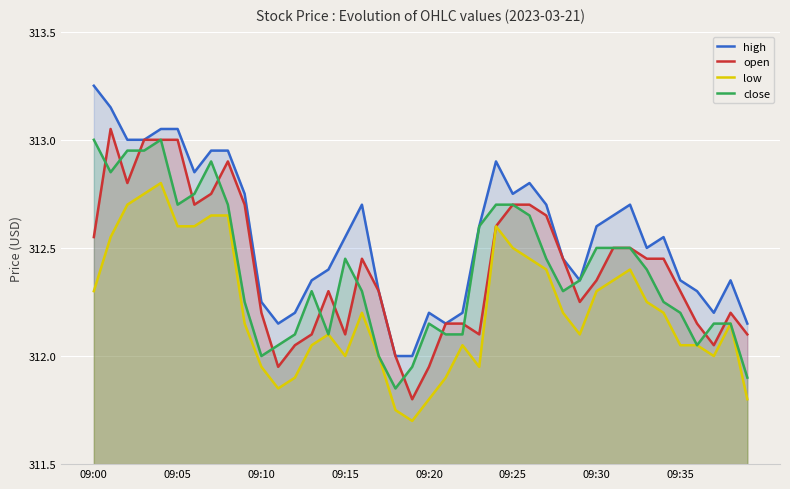

At 21, list the series in order from largest to smallest.

high, open, close, low